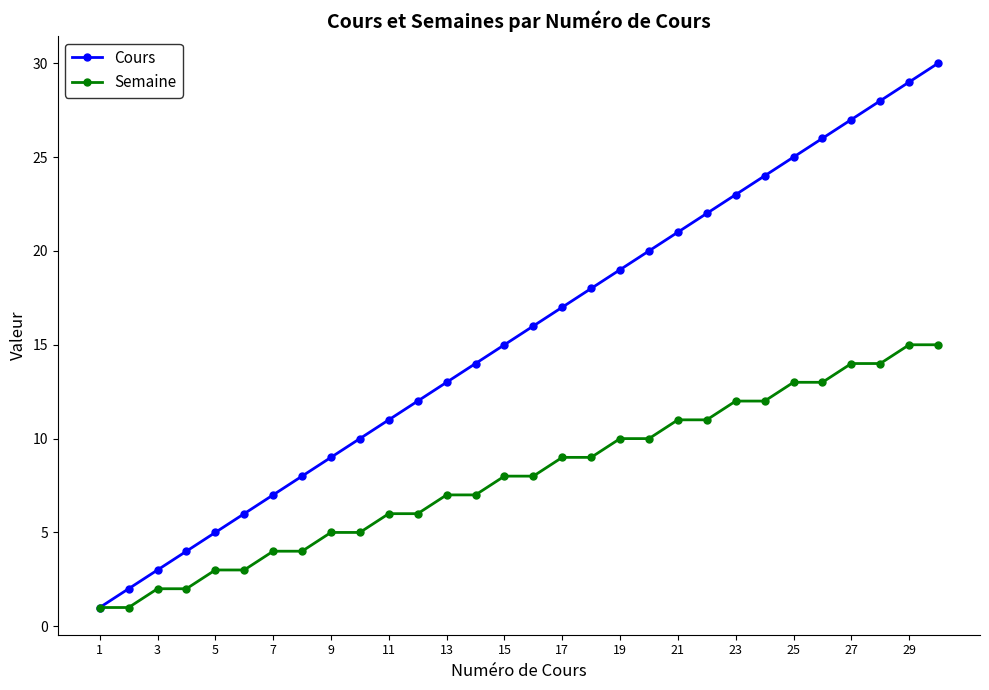

What is the sum of all Semaine values?

240